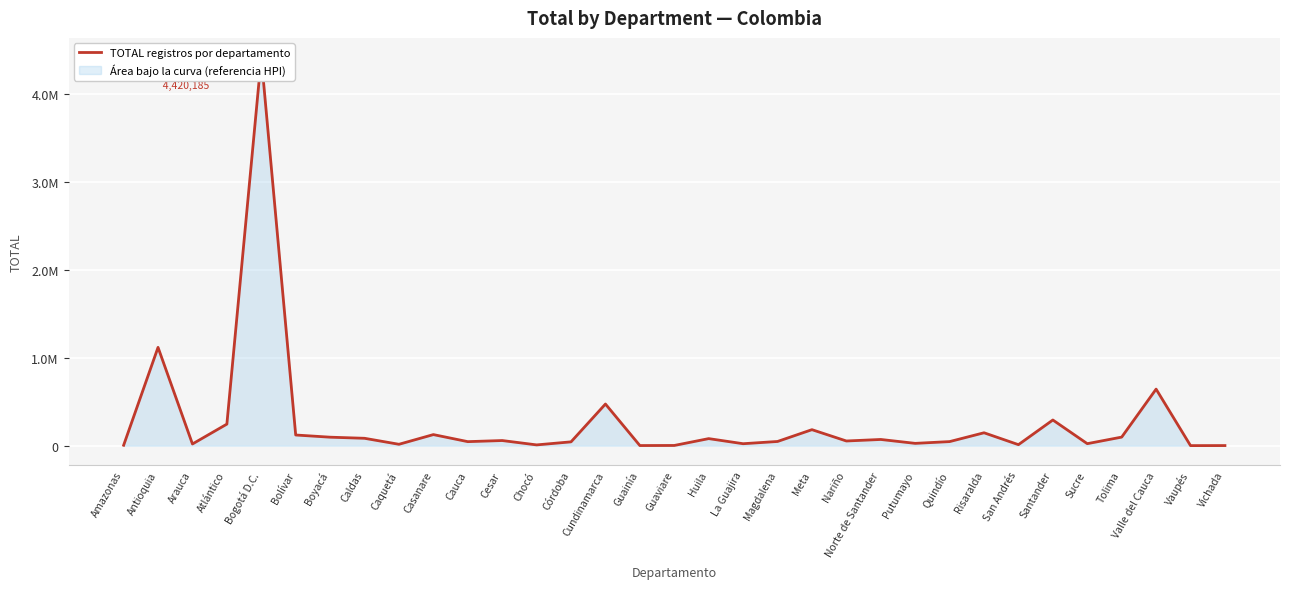

How many values are below 53468?

16